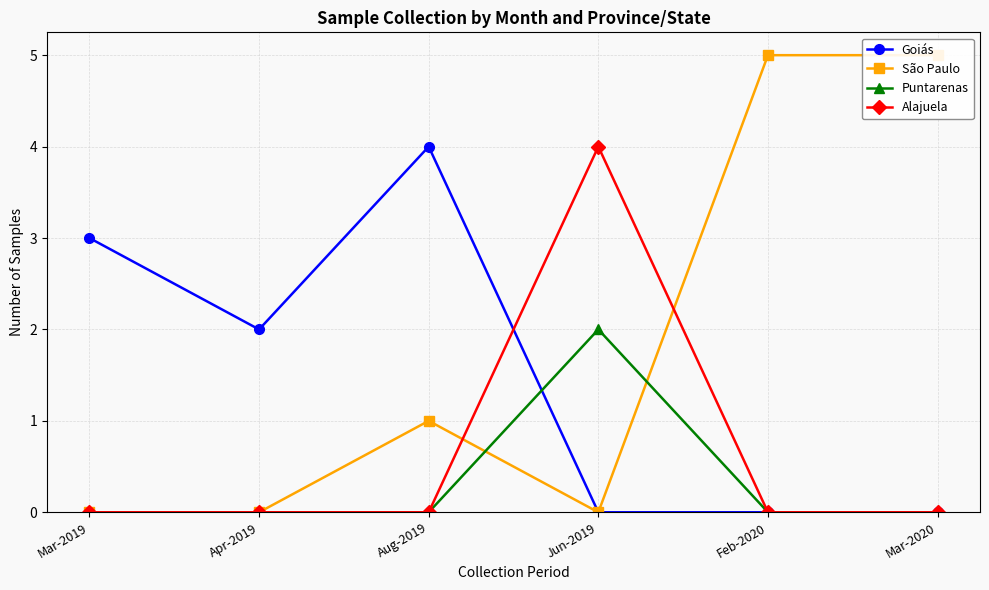

Rank the categories by Goiás value from highest to lowest.

Aug-2019, Mar-2019, Apr-2019, Jun-2019, Feb-2020, Mar-2020